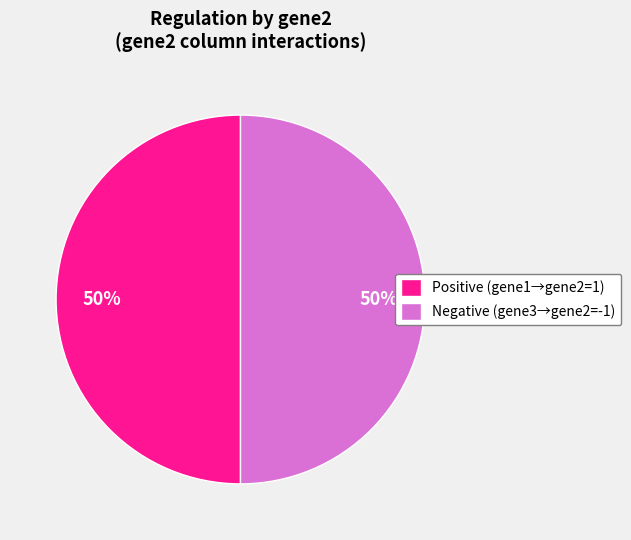

To the nearest percent, what is the average slice percentage?

50%